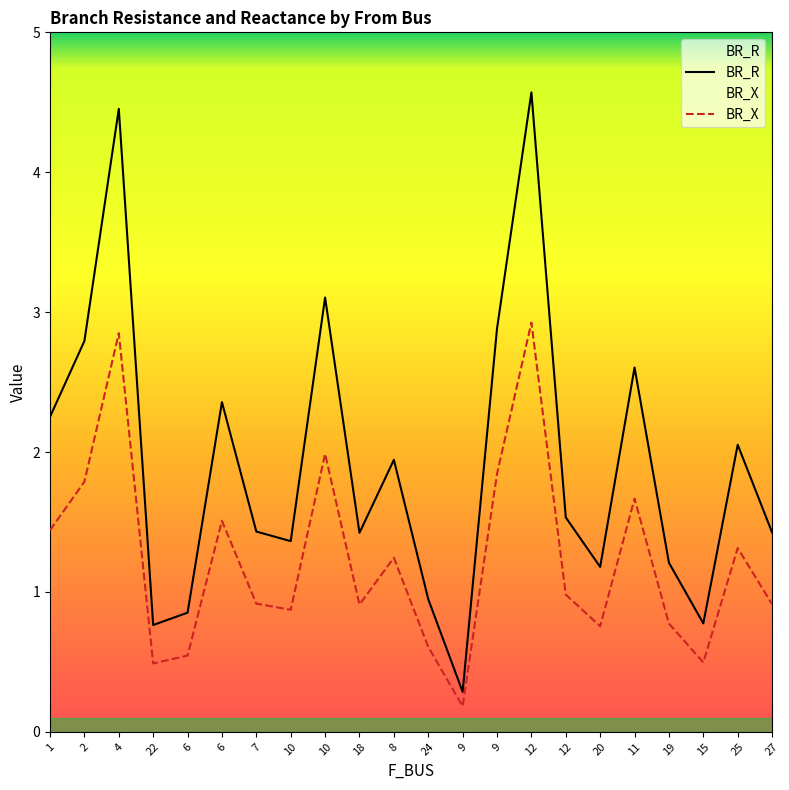

Where is the first local minimum for BR_X?

22